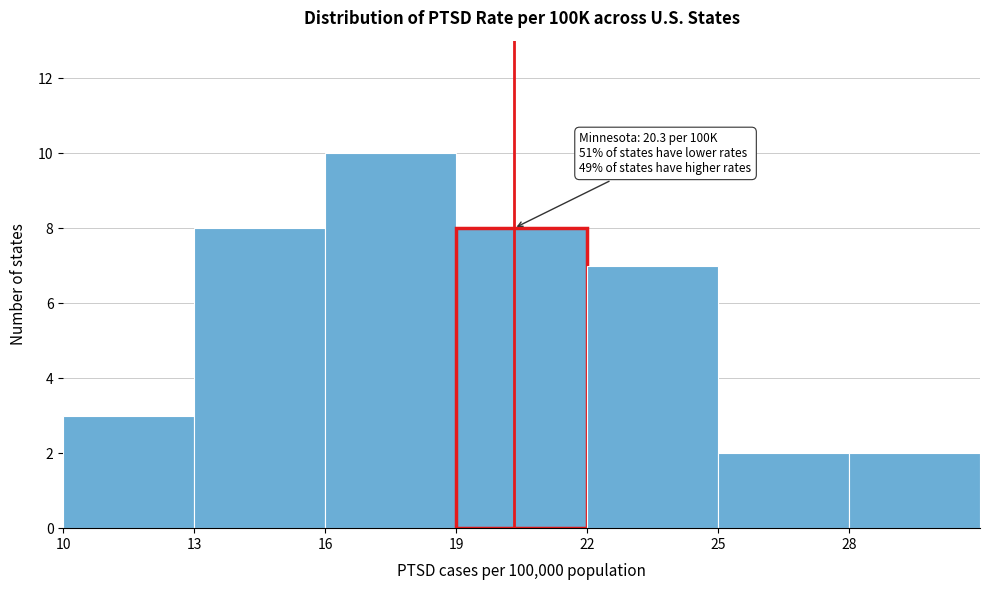

Over which range of the x-axis is the bar tallest?

16 to 19